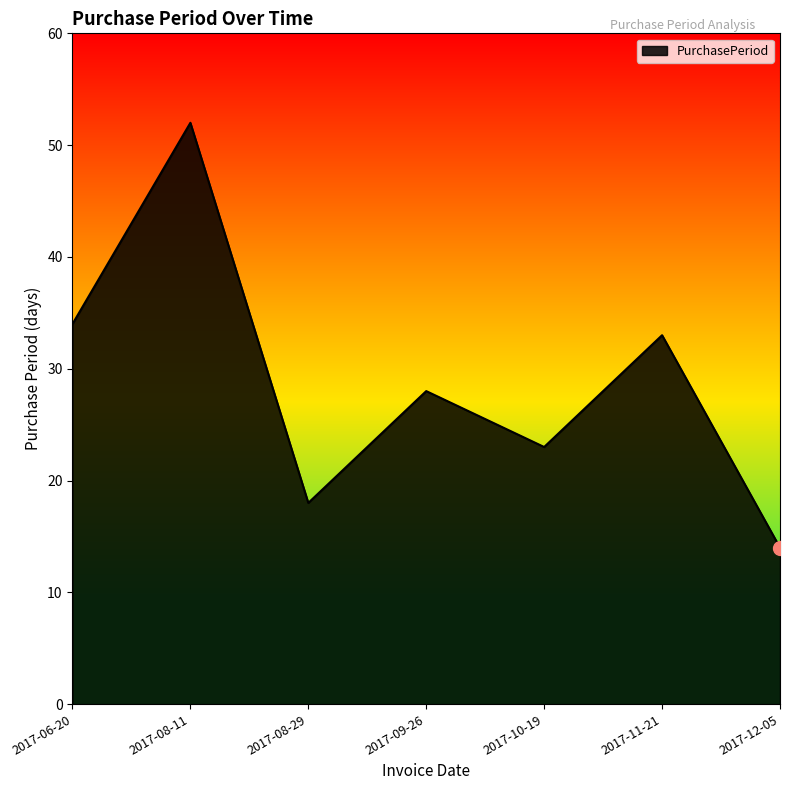

Is it true that the value at 2017-06-20 is 34?

True